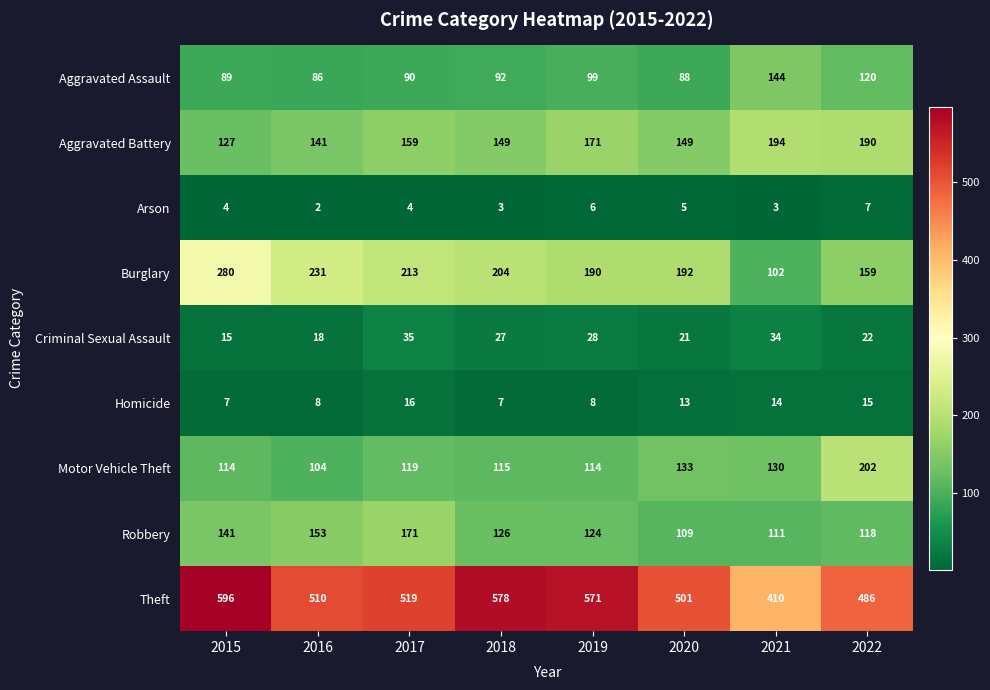

Which series has the largest total across all categories?

Theft